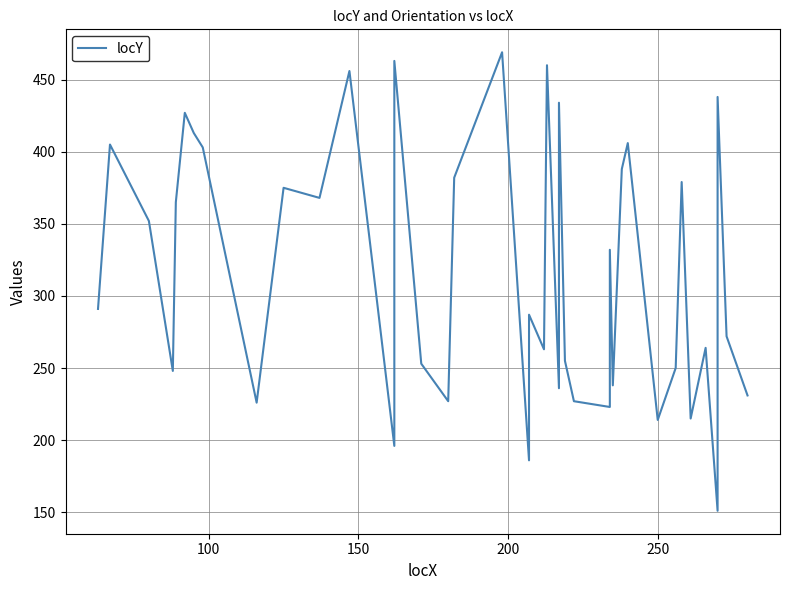

What is the minimum value shown in the chart?

151